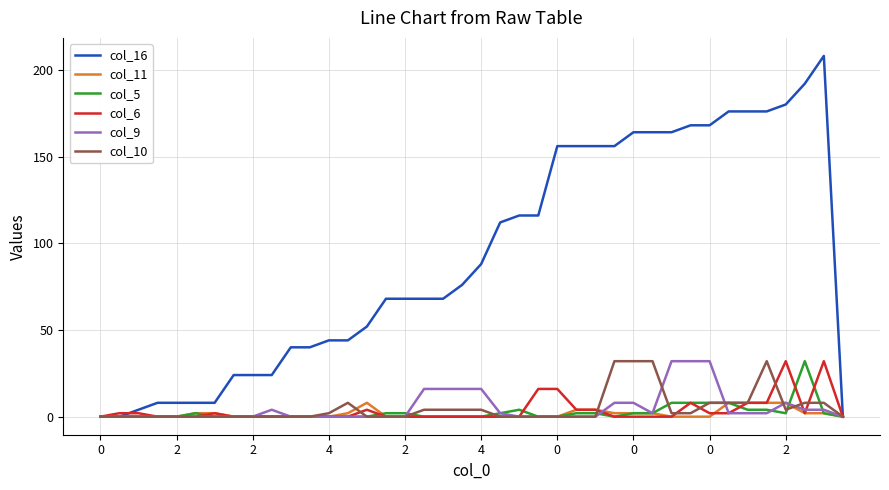

Which series has the widest spread of values?

col_16